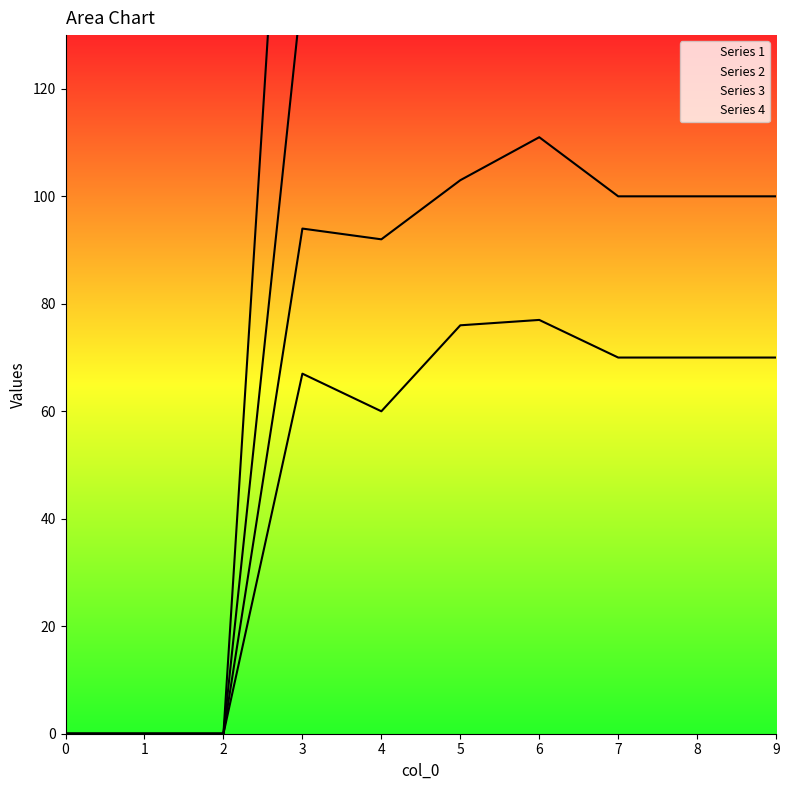

How many lines are shown in the chart?

4